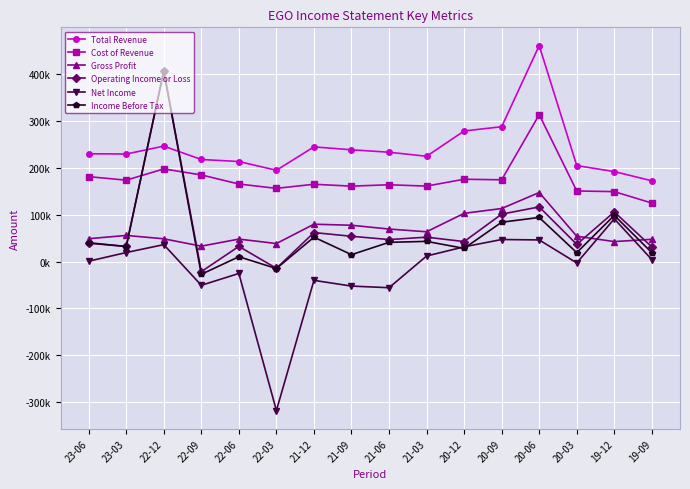

What is the maximum value for Income Before Tax?

405600